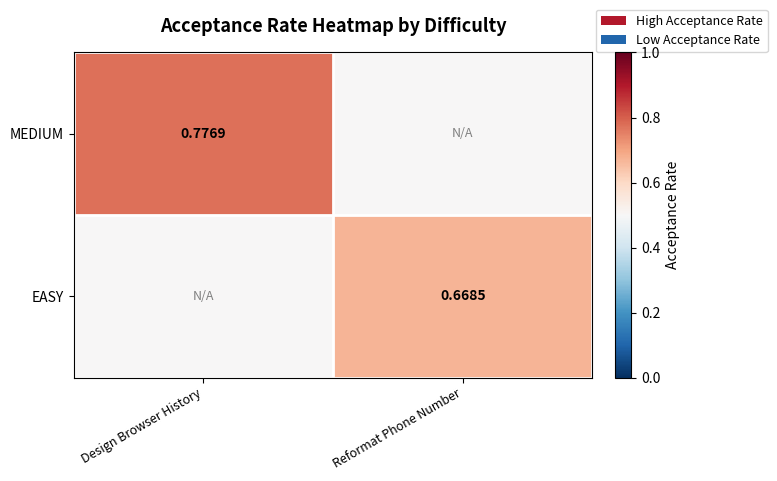

Which has a higher value, Design Browser History or Reformat Phone Number?

Design Browser History